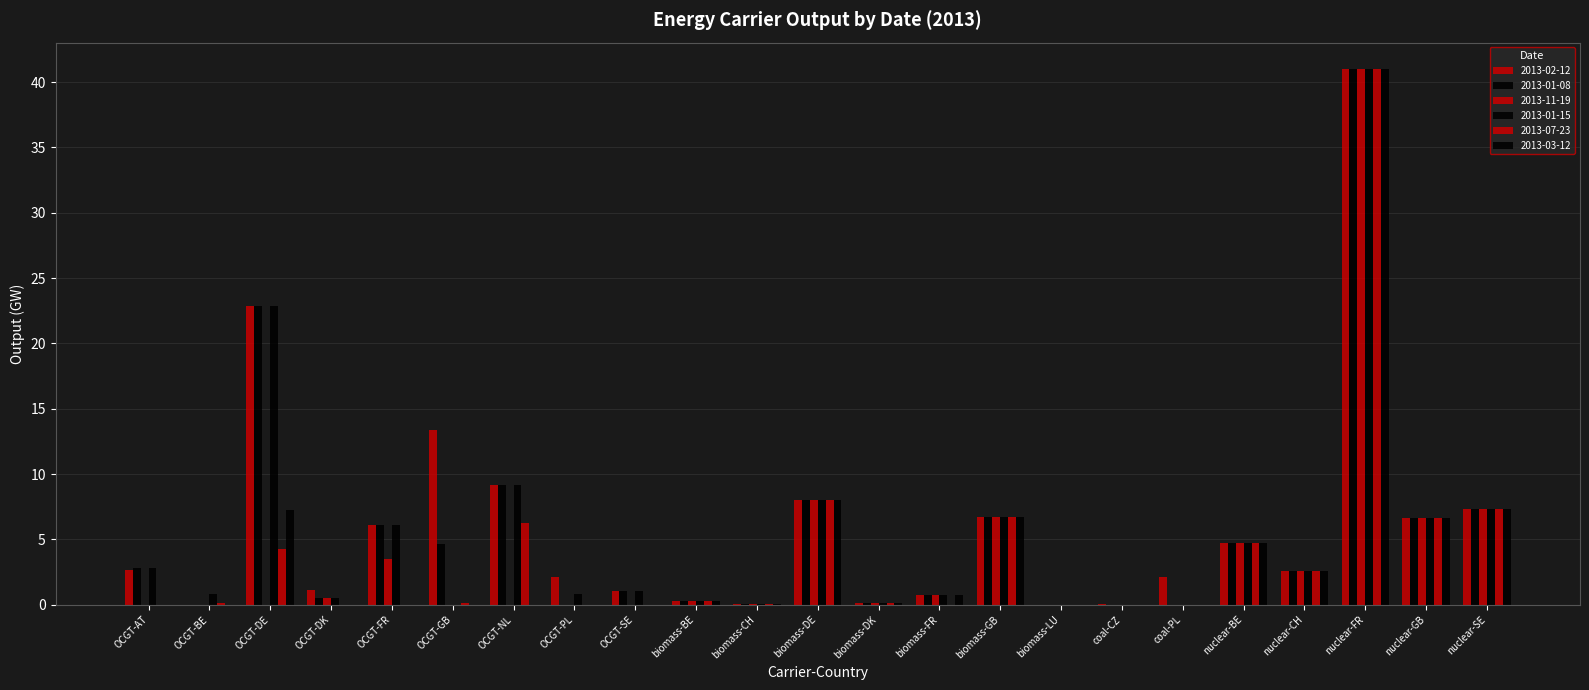

Reading left to right, list all the values displayed in this chart.

2013-02-12: OCGT-AT=2.7	OCGT-BE=0.0	OCGT-DE=22.9	OCGT-DK=1.1	OCGT-FR=6.1	OCGT-GB=13.4	OCGT-NL=9.2	OCGT-PL=2.1	OCGT-SE=1.1	biomass-BE=0.3	biomass-CH=0.1	biomass-DE=8.0	biomass-DK=0.1	biomass-FR=0.8	biomass-GB=6.7	biomass-LU=0.0	coal-CZ=0.1	coal-PL=2.2	nuclear-BE=4.7	nuclear-CH=2.6	nuclear-FR=41.0	nuclear-GB=6.7	nuclear-SE=7.3
2013-01-08: OCGT-AT=2.8	OCGT-BE=0.0	OCGT-DE=22.9	OCGT-DK=0.5	OCGT-FR=6.1	OCGT-GB=4.7	OCGT-NL=9.2	OCGT-PL=0.0	OCGT-SE=1.1	biomass-BE=0.3	biomass-CH=0.1	biomass-DE=8.0	biomass-DK=0.1	biomass-FR=0.8	biomass-GB=6.7	biomass-LU=0.0	coal-CZ=0.0	coal-PL=0.0	nuclear-BE=4.7	nuclear-CH=2.6	nuclear-FR=41.0	nuclear-GB=6.7	nuclear-SE=7.3
2013-11-19: OCGT-AT=0.0	OCGT-BE=0.0	OCGT-DE=0.0	OCGT-DK=0.5	OCGT-FR=3.5	OCGT-GB=0.0	OCGT-NL=0.0	OCGT-PL=0.0	OCGT-SE=0.0	biomass-BE=0.3	biomass-CH=0.1	biomass-DE=8.0	biomass-DK=0.1	biomass-FR=0.8	biomass-GB=6.7	biomass-LU=0.0	coal-CZ=0.0	coal-PL=0.0	nuclear-BE=4.7	nuclear-CH=2.6	nuclear-FR=41.0	nuclear-GB=6.7	nuclear-SE=7.3
2013-01-15: OCGT-AT=2.8	OCGT-BE=0.8	OCGT-DE=22.9	OCGT-DK=0.5	OCGT-FR=6.1	OCGT-GB=0.0	OCGT-NL=9.1	OCGT-PL=0.9	OCGT-SE=1.1	biomass-BE=0.3	biomass-CH=0.1	biomass-DE=8.0	biomass-DK=0.1	biomass-FR=0.8	biomass-GB=6.7	biomass-LU=0.0	coal-CZ=0.0	coal-PL=0.0	nuclear-BE=4.7	nuclear-CH=2.6	nuclear-FR=41.0	nuclear-GB=6.7	nuclear-SE=7.3
2013-07-23: OCGT-AT=0.0	OCGT-BE=0.2	OCGT-DE=4.3	OCGT-DK=0.0	OCGT-FR=0.0	OCGT-GB=0.1	OCGT-NL=6.3	OCGT-PL=0.0	OCGT-SE=0.0	biomass-BE=0.3	biomass-CH=0.1	biomass-DE=8.0	biomass-DK=0.1	biomass-FR=0.0	biomass-GB=6.7	biomass-LU=0.0	coal-CZ=0.0	coal-PL=0.0	nuclear-BE=4.7	nuclear-CH=2.6	nuclear-FR=41.0	nuclear-GB=6.7	nuclear-SE=7.3
2013-03-12: OCGT-AT=0.0	OCGT-BE=0.0	OCGT-DE=7.2	OCGT-DK=0.0	OCGT-FR=0.0	OCGT-GB=0.0	OCGT-NL=0.0	OCGT-PL=0.0	OCGT-SE=0.0	biomass-BE=0.3	biomass-CH=0.1	biomass-DE=8.0	biomass-DK=0.1	biomass-FR=0.8	biomass-GB=6.7	biomass-LU=0.0	coal-CZ=0.0	coal-PL=0.0	nuclear-BE=4.7	nuclear-CH=2.6	nuclear-FR=41.0	nuclear-GB=6.7	nuclear-SE=7.3